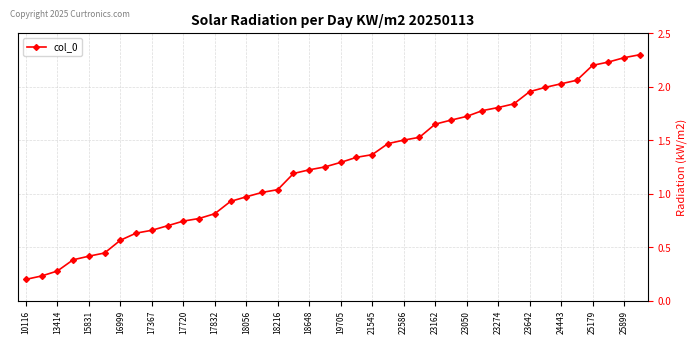

What is the sum of all values?

50.5